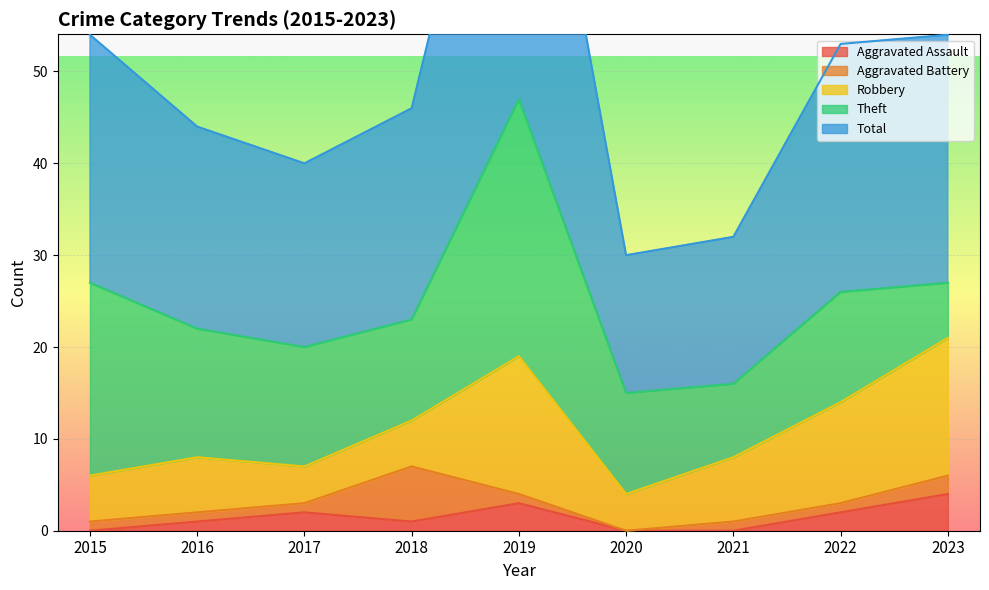

What value does the Aggravated Assault series have at 2022?

2